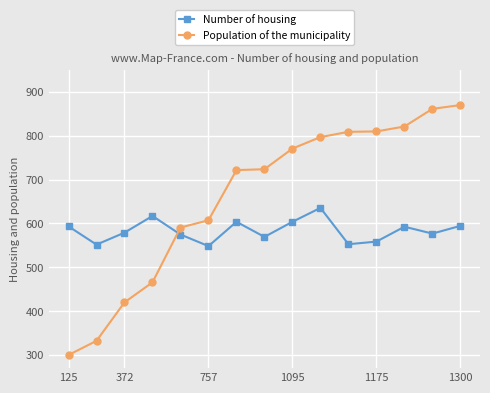

Which series has the widest spread of values?

Population of the municipality